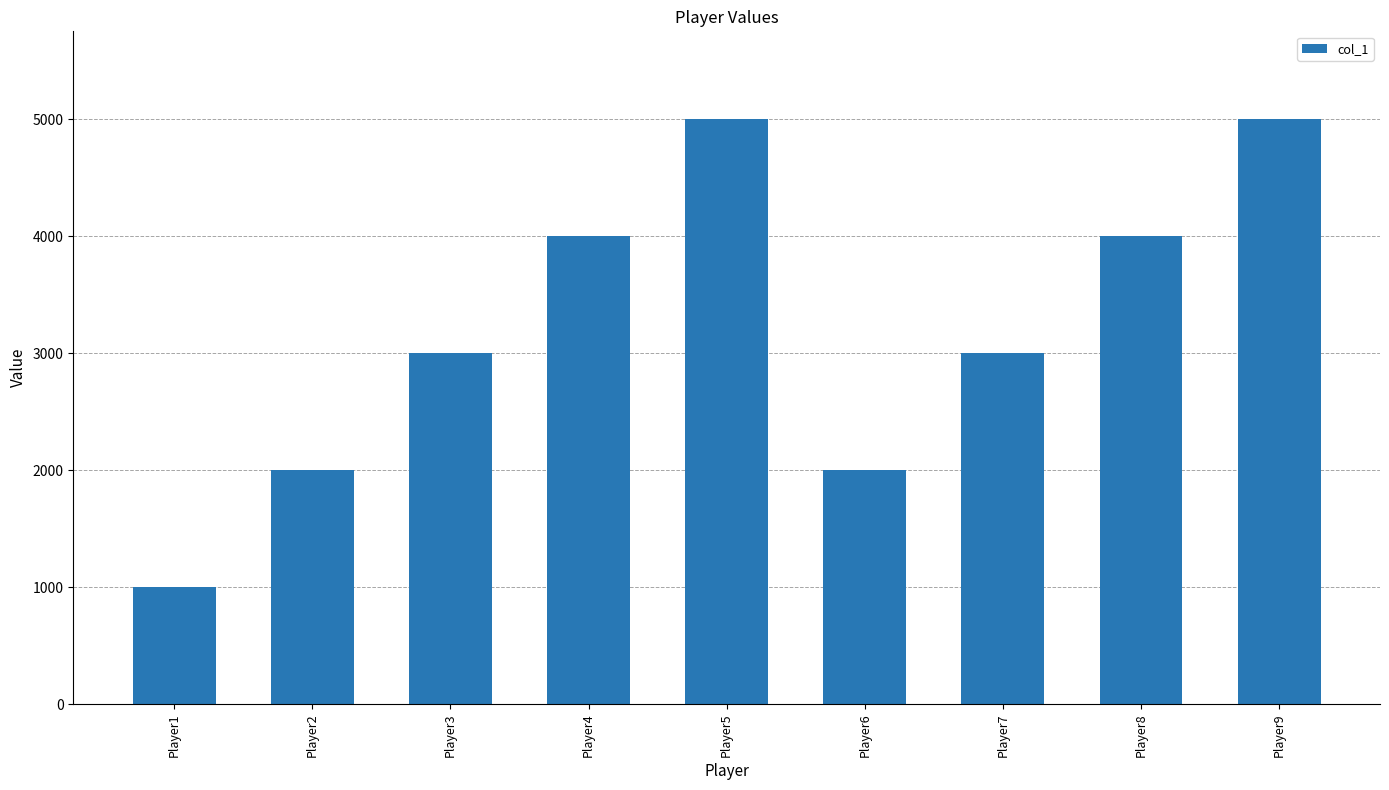

What is the change in value from Player8 to Player9?

+1000